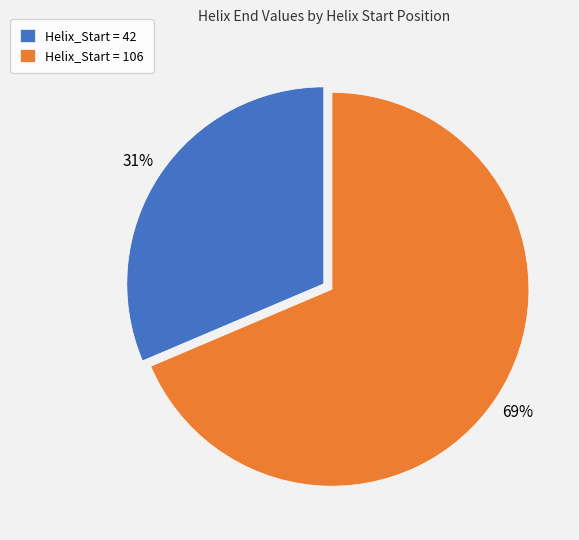

True or false: Helix_Start = 106 accounts for 83% of the total.

False